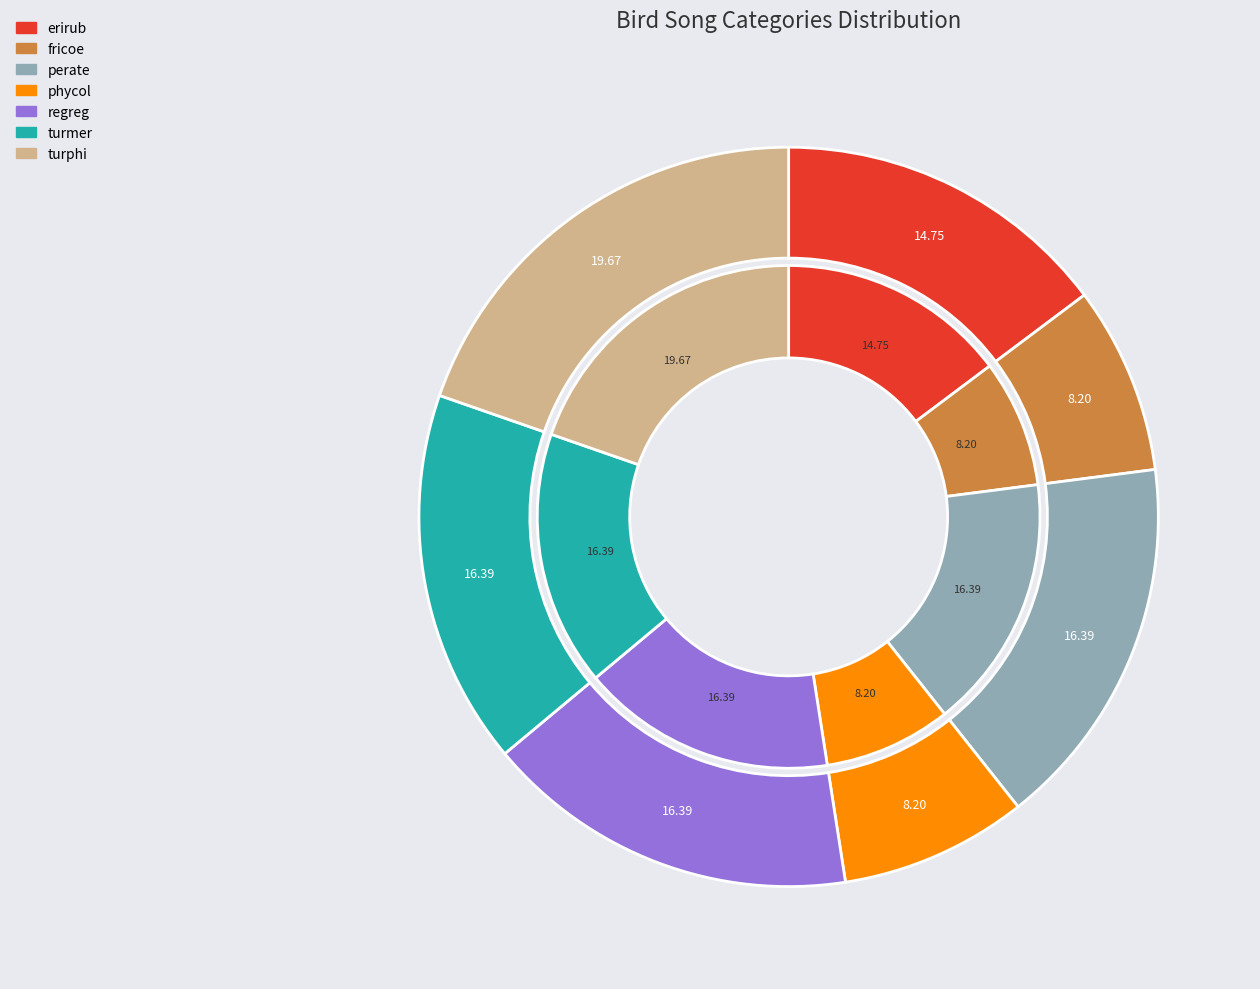

Is 3 the majority of the pie?

No